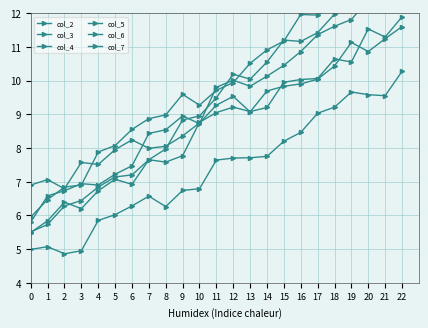

List the series in order of their peak value, lowest first.

col_5, col_7, col_3, col_2, col_4, col_6